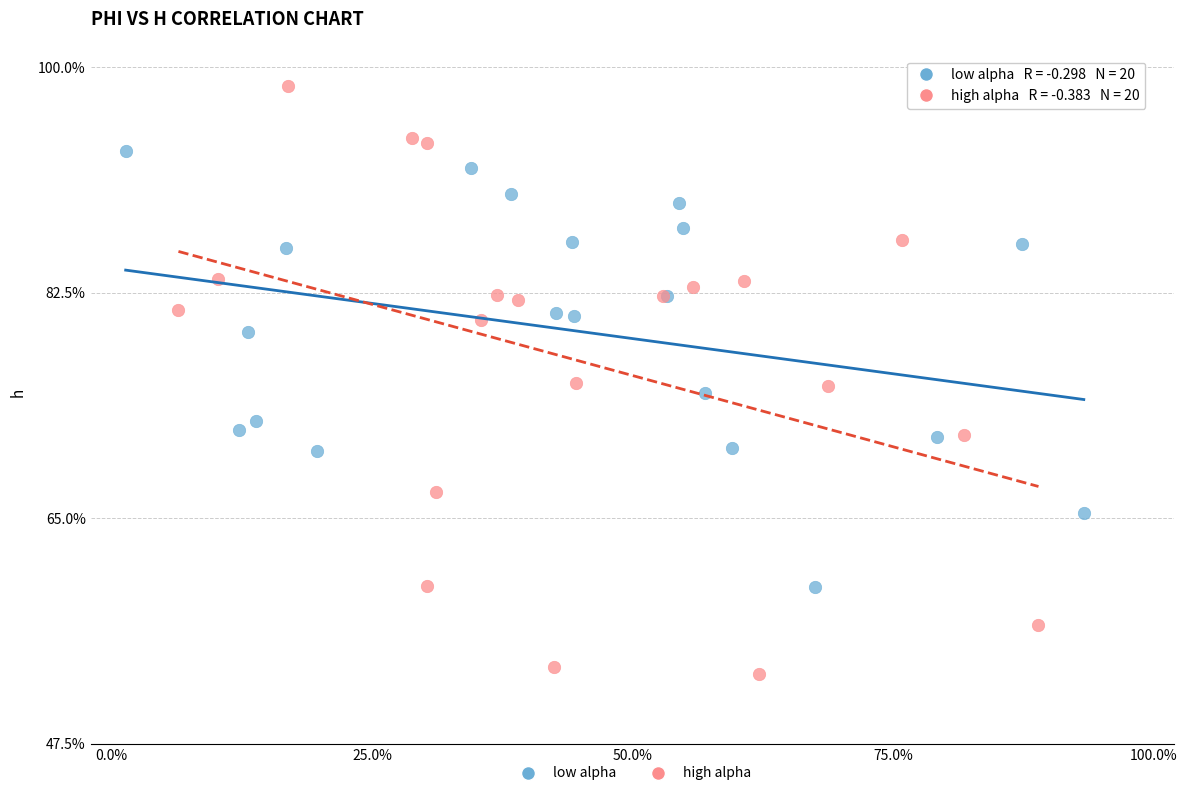

Which series contains the highest Y value?

high alpha